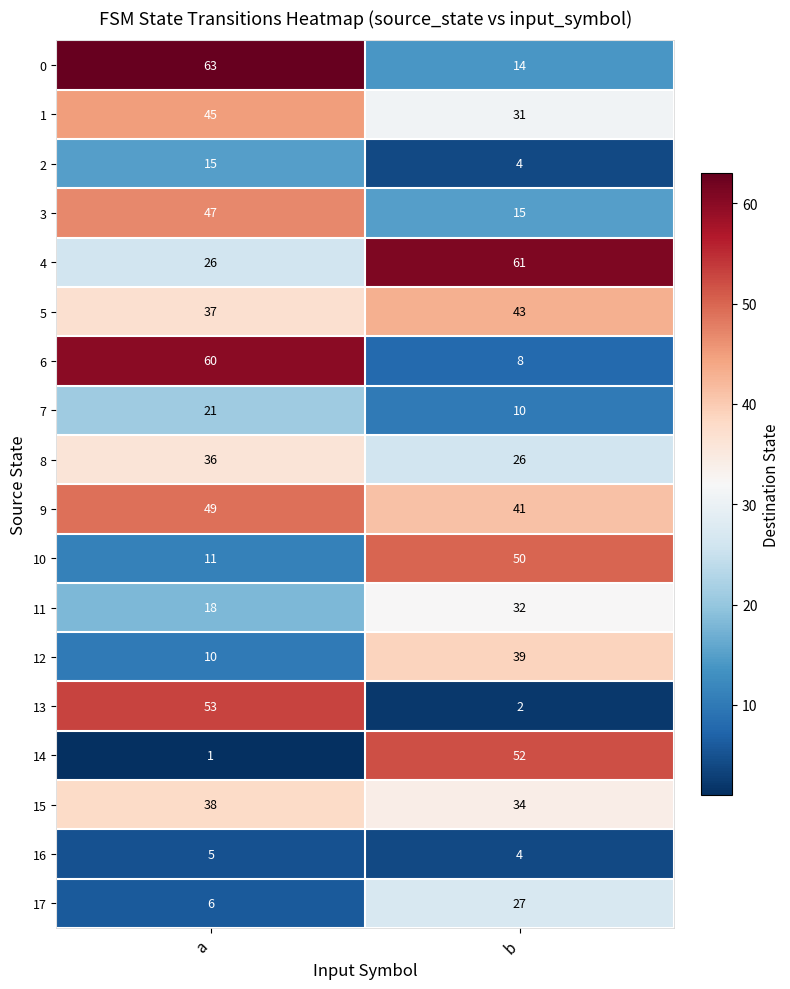

At how many categories does at least one series exceed 6?

2